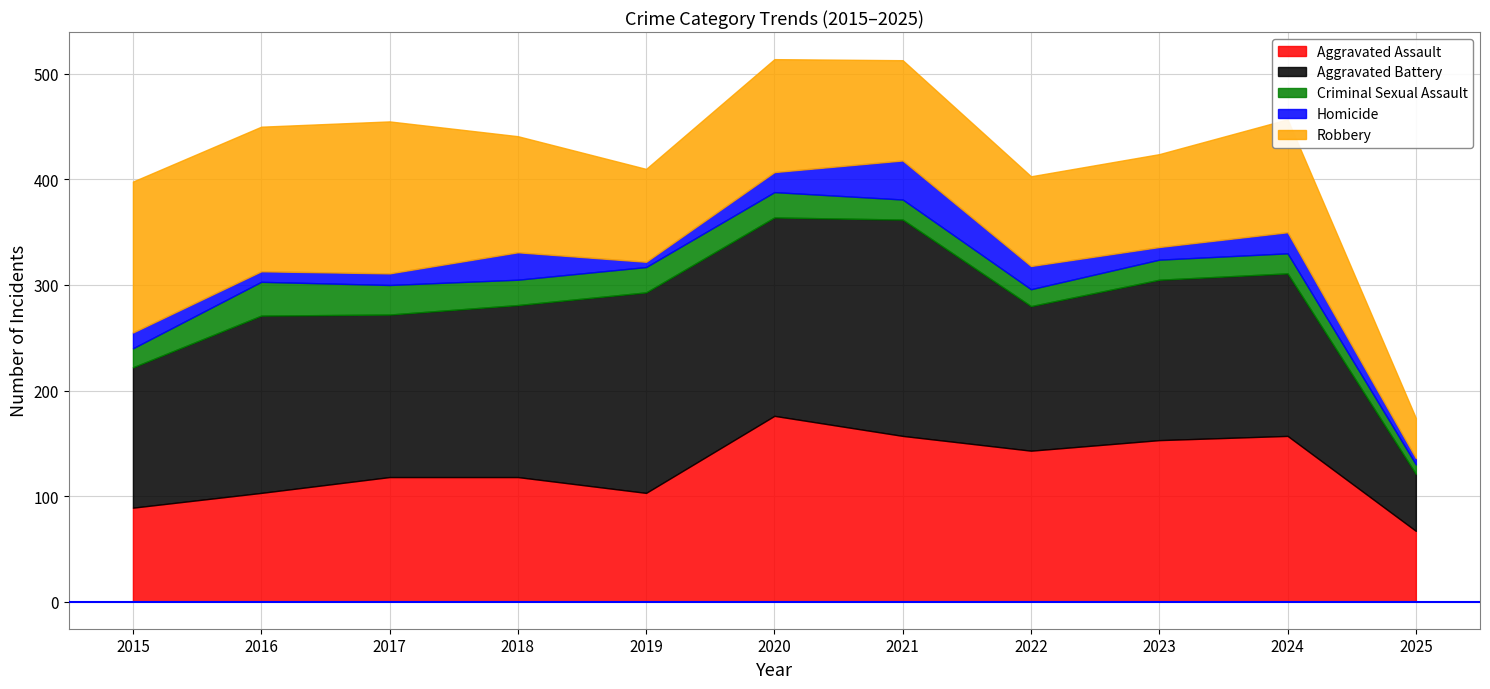

What is the greatest value displayed?

205